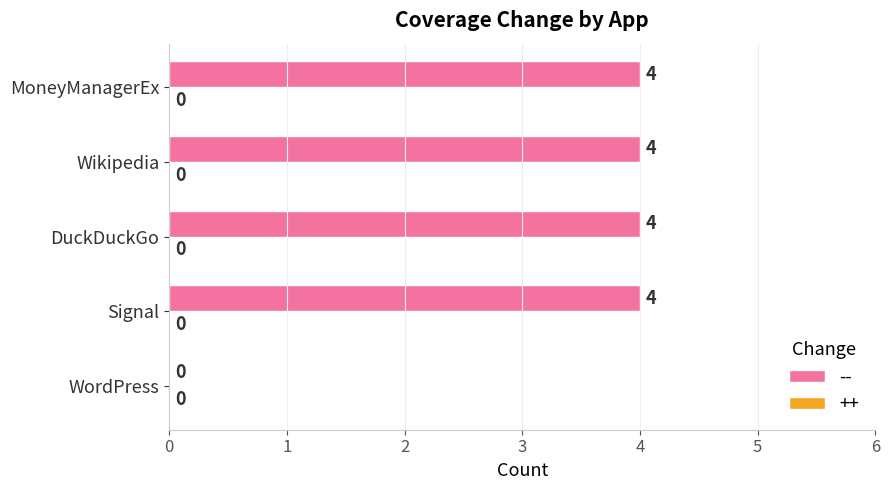

At which label is the value closest to 2?

WordPress